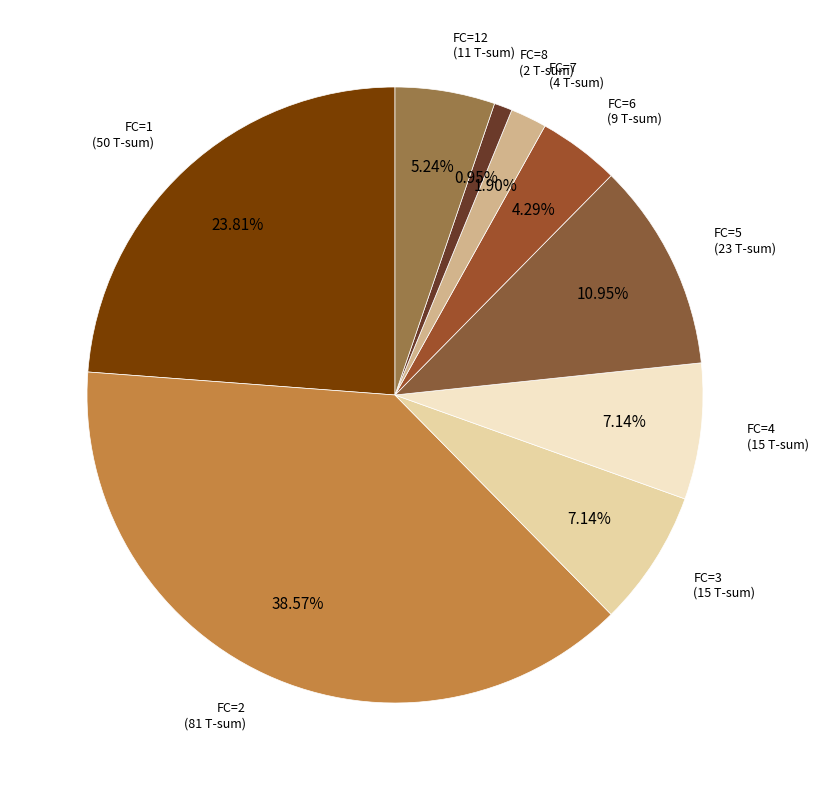

Which category has the smallest portion of the pie?

FC=8